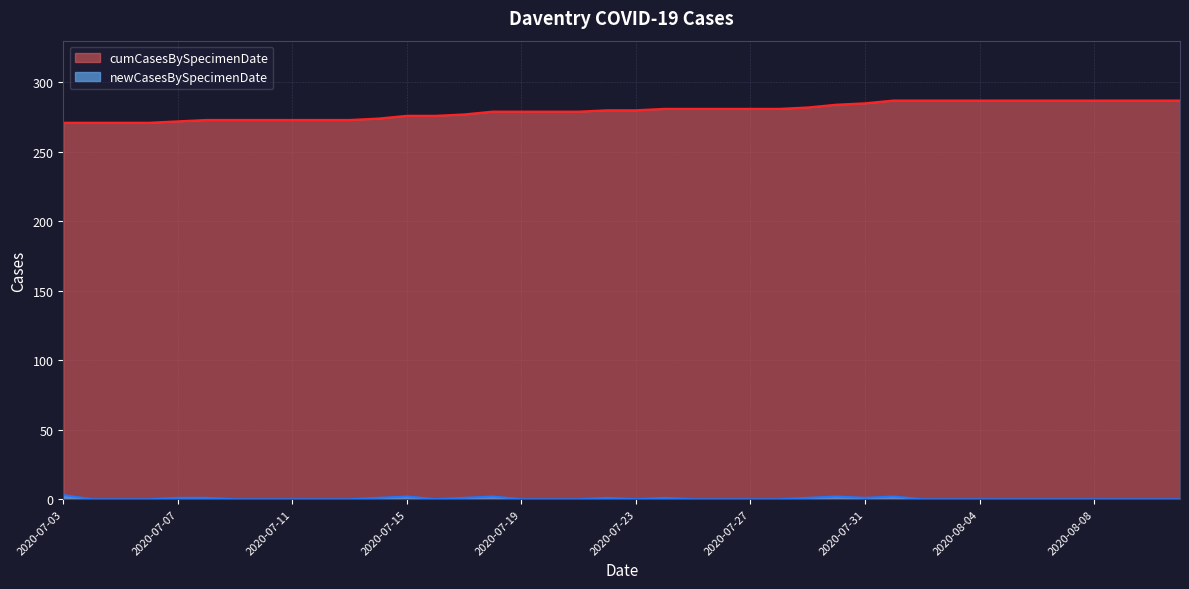

What is the sum of all values?

11186